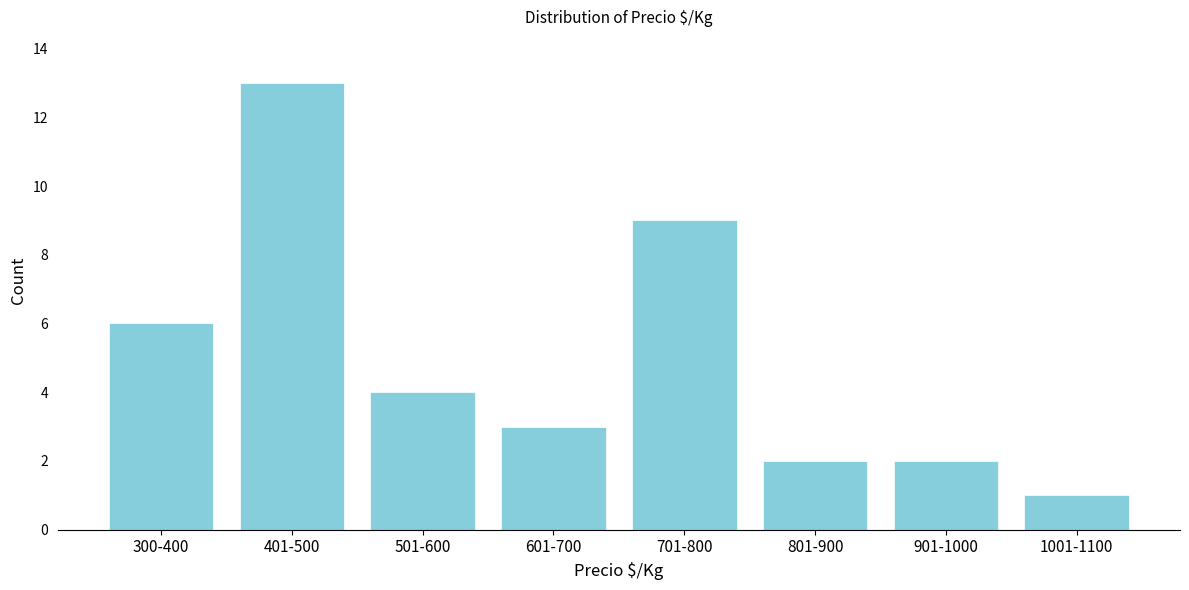

Reading left to right, extract all data points from this chart.

6	13	4	3	9	2	2	1